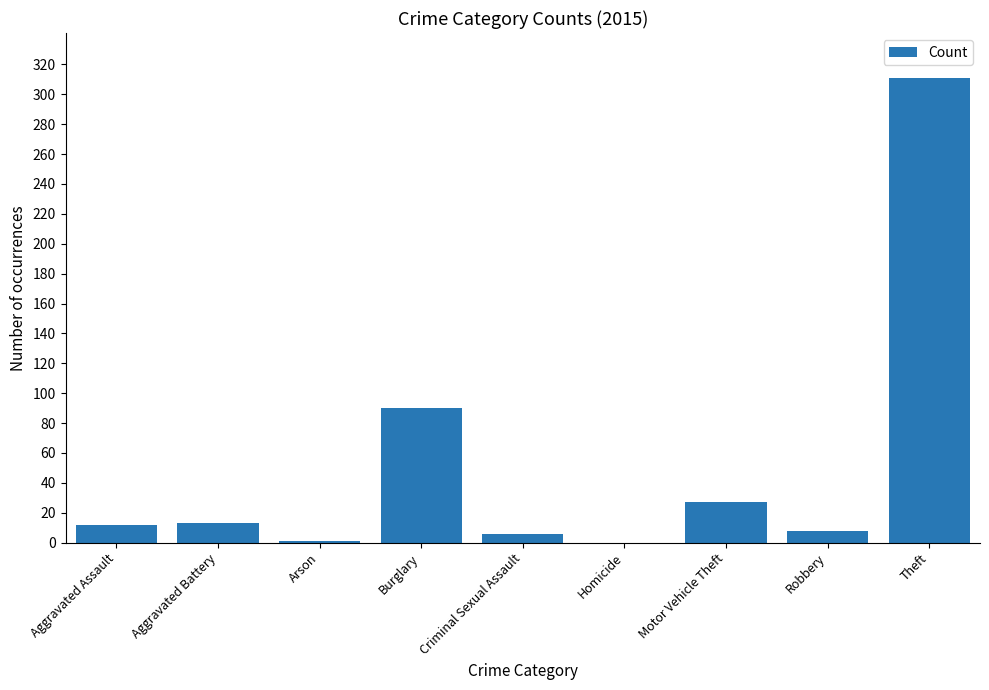

The value at Burglary is 47. True or false?

False